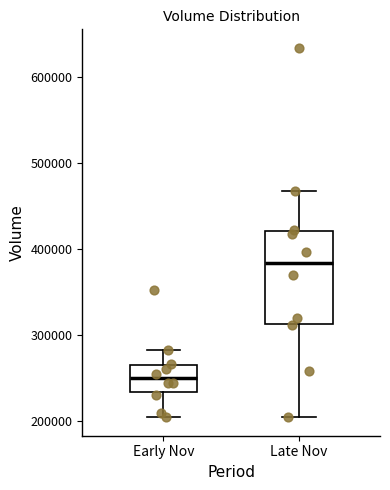

Reading left to right, read every box against the y-axis: the position of its median line, the range the box covers, and the ends of its whiskers. The values are not printed on the chart, so give them approximately, as read against the axis.

Early Nov: median 250000, box 230000 to 260000, whiskers 200000 to 280000
Late Nov: median 380000, box 310000 to 420000, whiskers 210000 to 470000